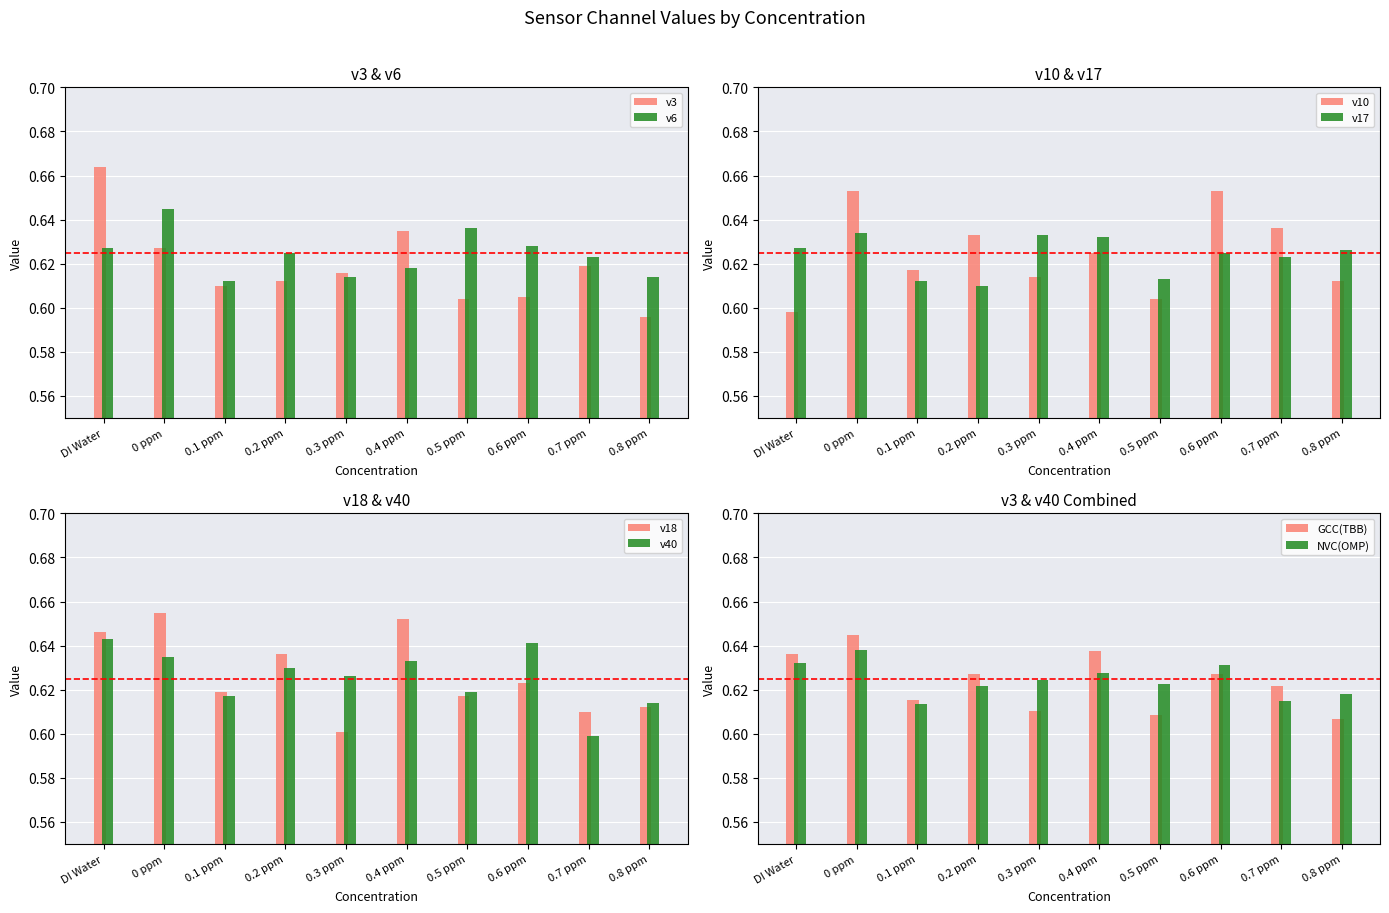

Rank the categories by v6 value from lowest to highest.

0.1 ppm, 0.3 ppm, 0.8 ppm, 0.4 ppm, 0.7 ppm, 0.2 ppm, DI Water, 0.6 ppm, 0.5 ppm, 0 ppm